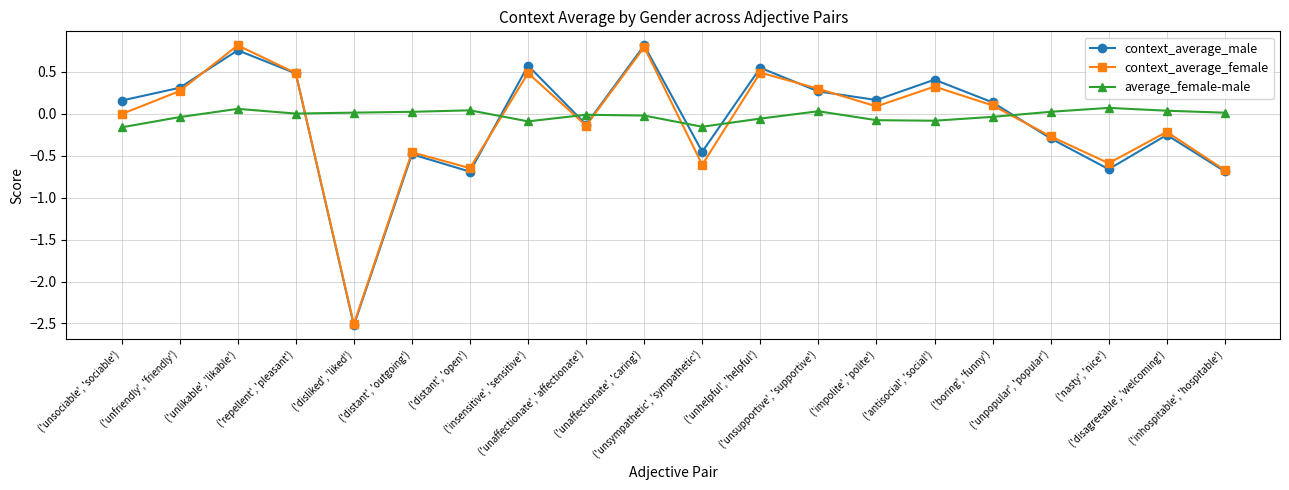

Rank the categories by context_average_female value from lowest to highest.

('disliked', 'liked'), ('inhospitable', 'hospitable'), ('distant', 'open'), ('unsympathetic', 'sympathetic'), ('nasty', 'nice'), ('distant', 'outgoing'), ('unpopular', 'popular'), ('disagreeable', 'welcoming'), ('unaffectionate', 'affectionate'), ('unsociable', 'sociable'), ('impolite', 'polite'), ('boring', 'funny'), ('unfriendly', 'friendly'), ('unsupportive', 'supportive'), ('antisocial', 'social'), ('repellent', 'pleasant'), ('insensitive', 'sensitive'), ('unhelpful', 'helpful'), ('unaffectionate', 'caring'), ('unlikable', 'likable')